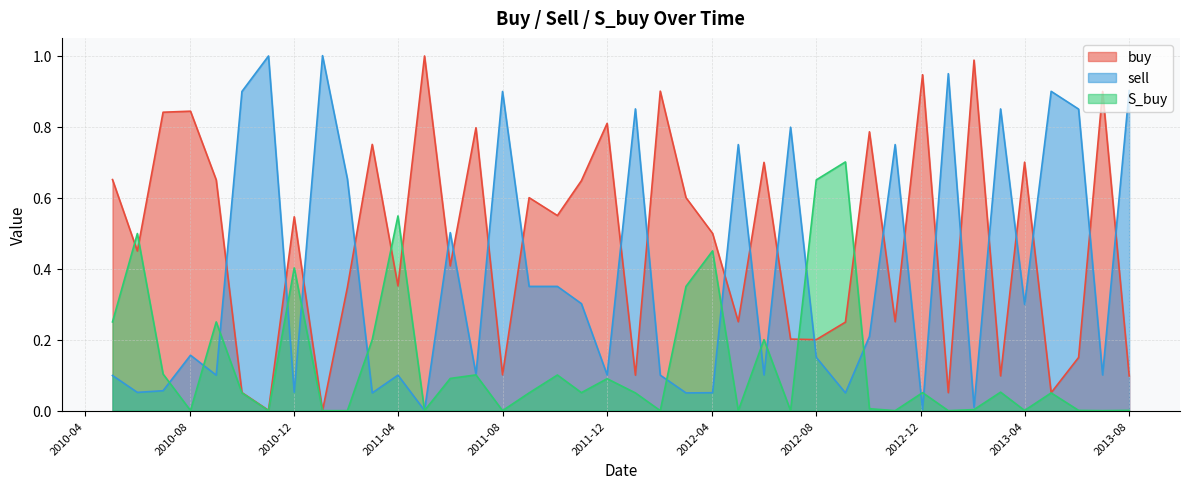

How many times do sell and buy cross each other?

23